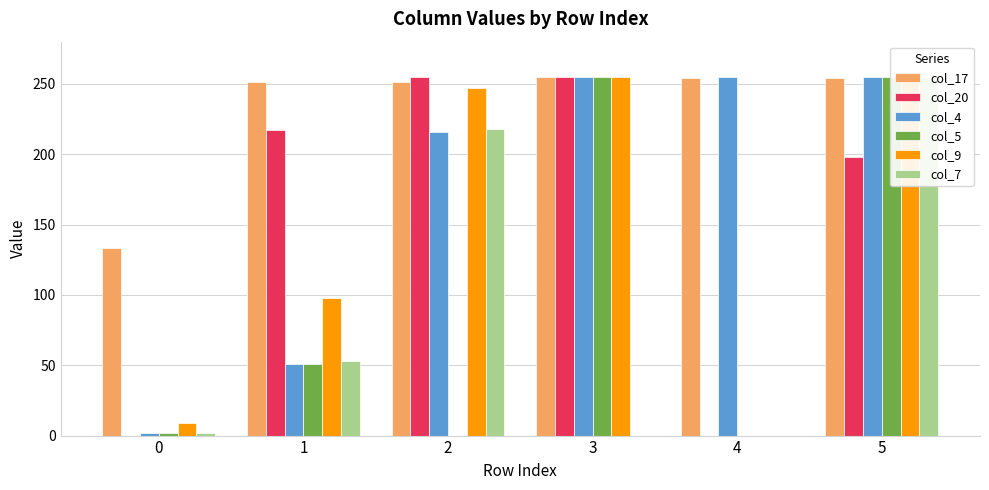

What is the value of the col_17 bar at the 5th from the left?

254